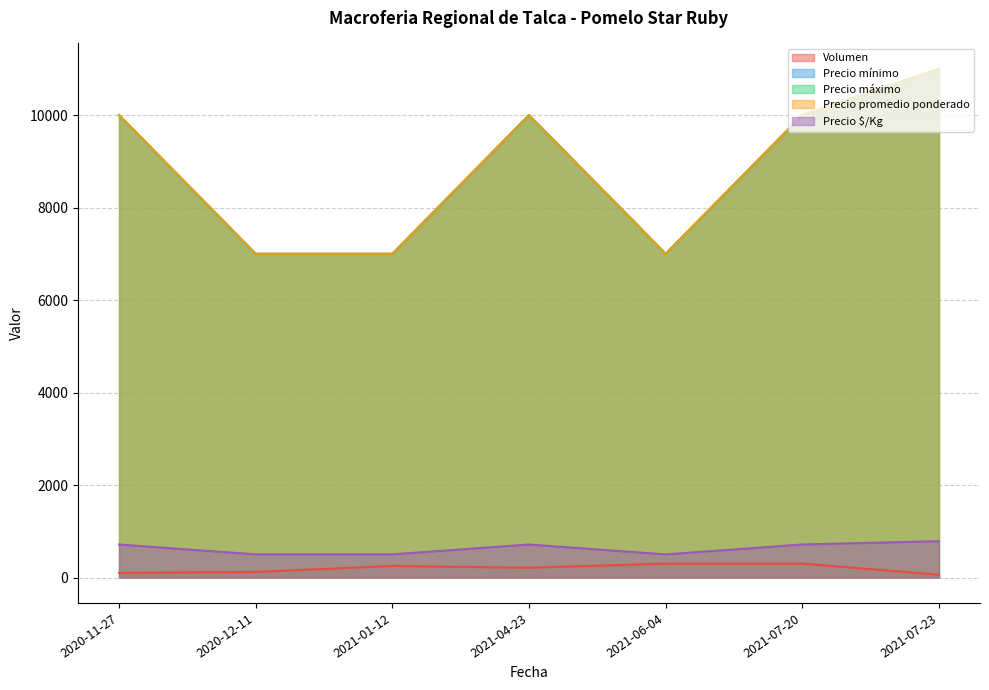

How many lines are shown in the chart?

5